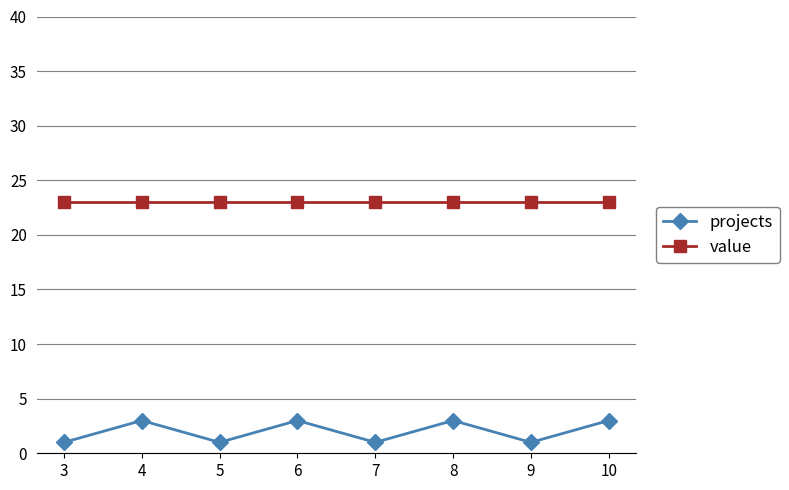

The value of value at 9 is 23. True or false?

True